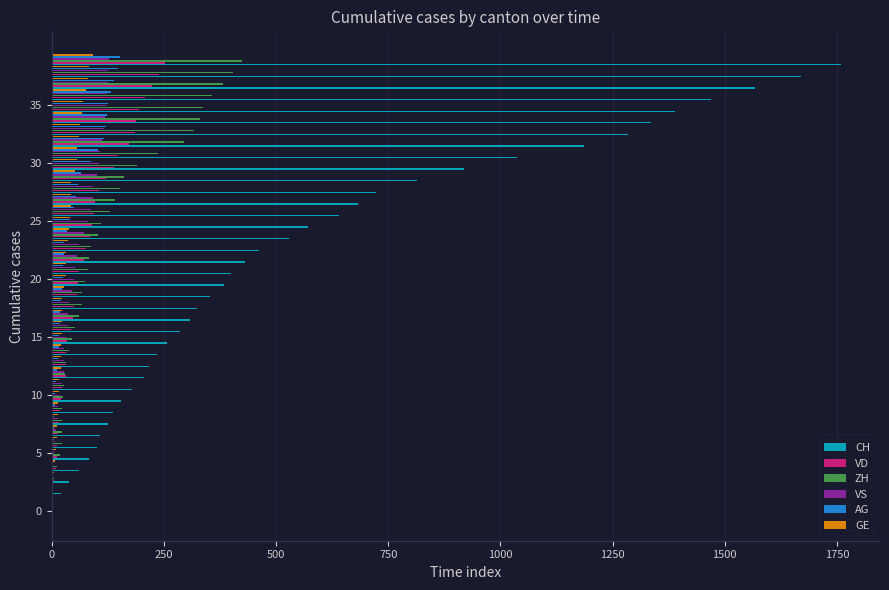

What are all the series names shown in the legend?

CH, VD, ZH, VS, AG, GE